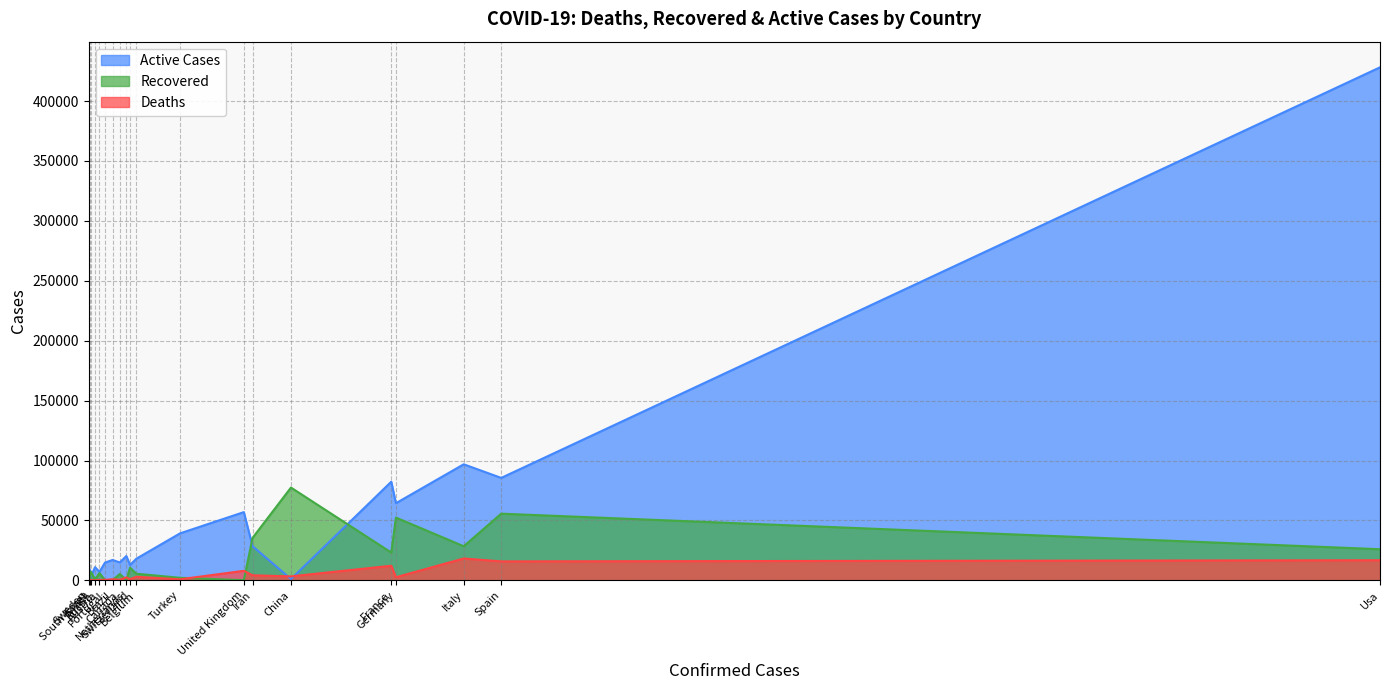

List the labels in order of Deaths value, smallest first.

Israel, Russia, South Korea, Austria, Portugal, Canada, Sweden, Turkey, Brazil, Switzerland, Netherlands, Germany, Belgium, China, Iran, United Kingdom, France, Spain, Usa, Italy